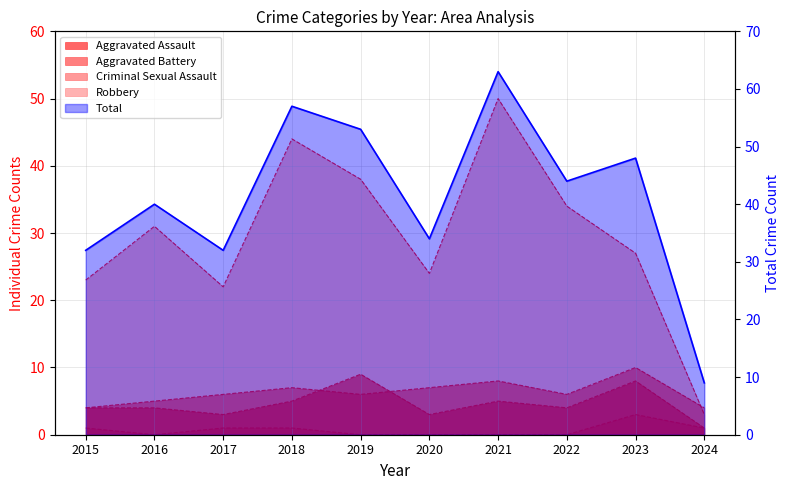

True or false: Robbery has more than 0 interior local peaks.

True